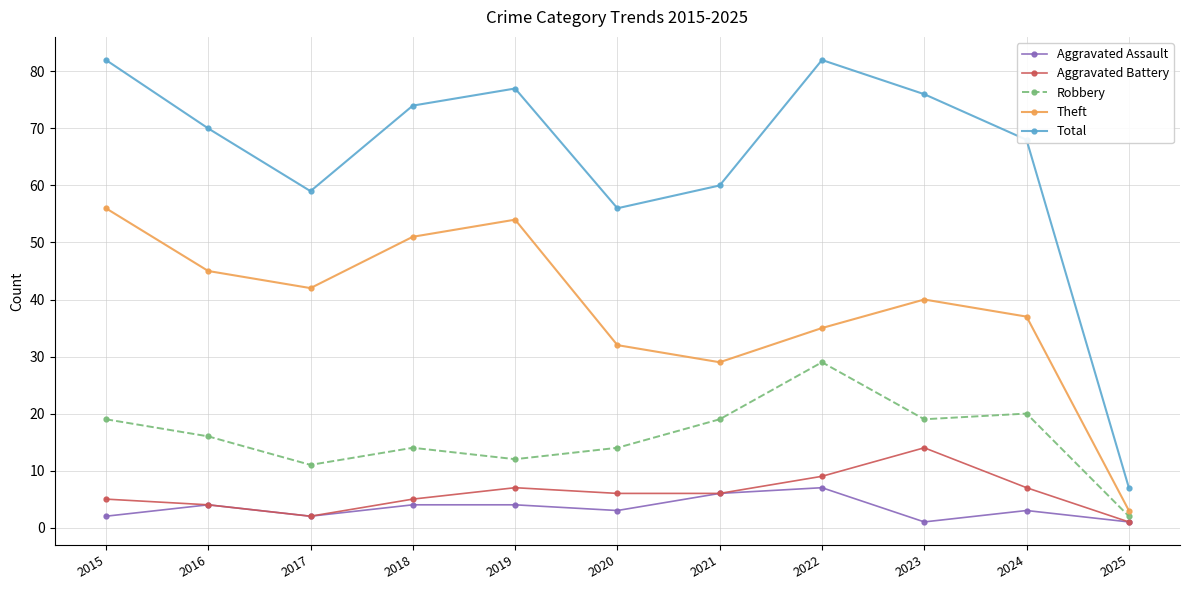

What is the maximum value shown in the chart?

82